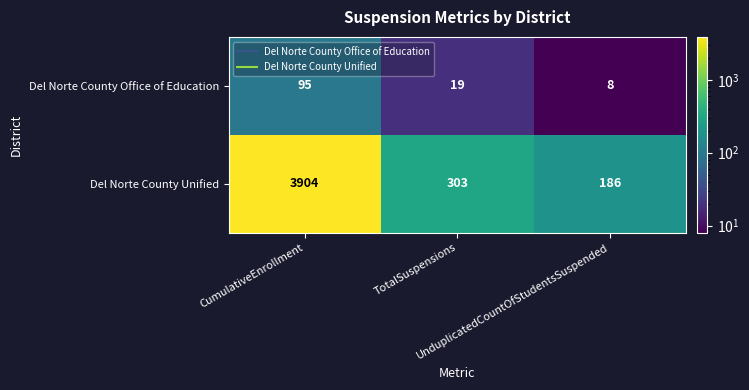

Which series has the largest range (max minus min)?

Del Norte County Unified